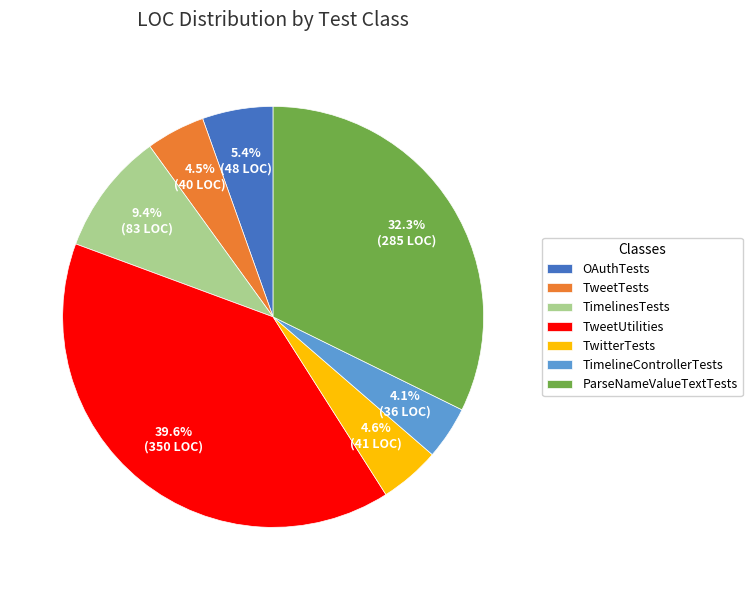

Which category has the biggest portion of the pie?

TweetUtilities